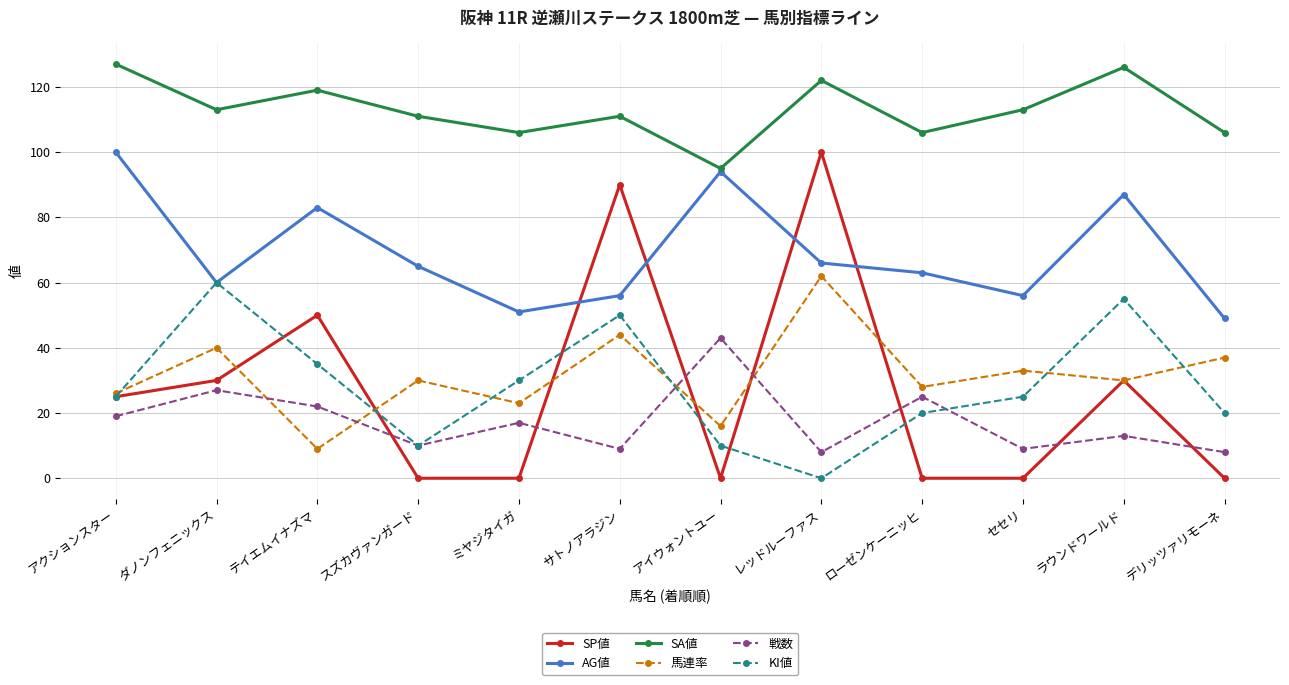

What is the label of the 6th point from the left?

サトノアラジン